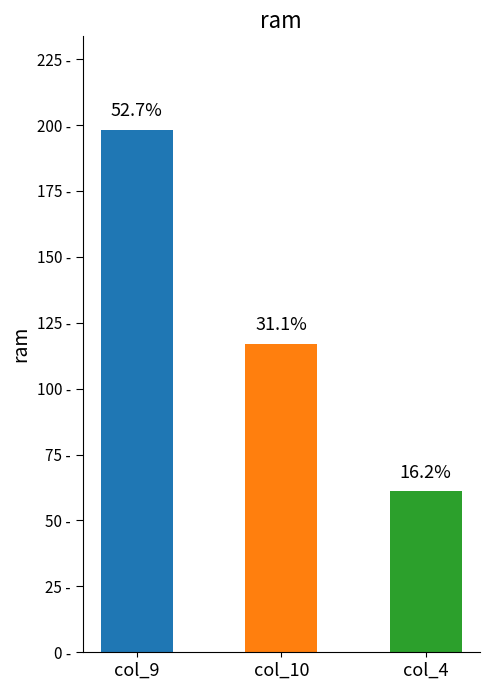

Is it true that Owned Batteries equals 92 at col_9?

False